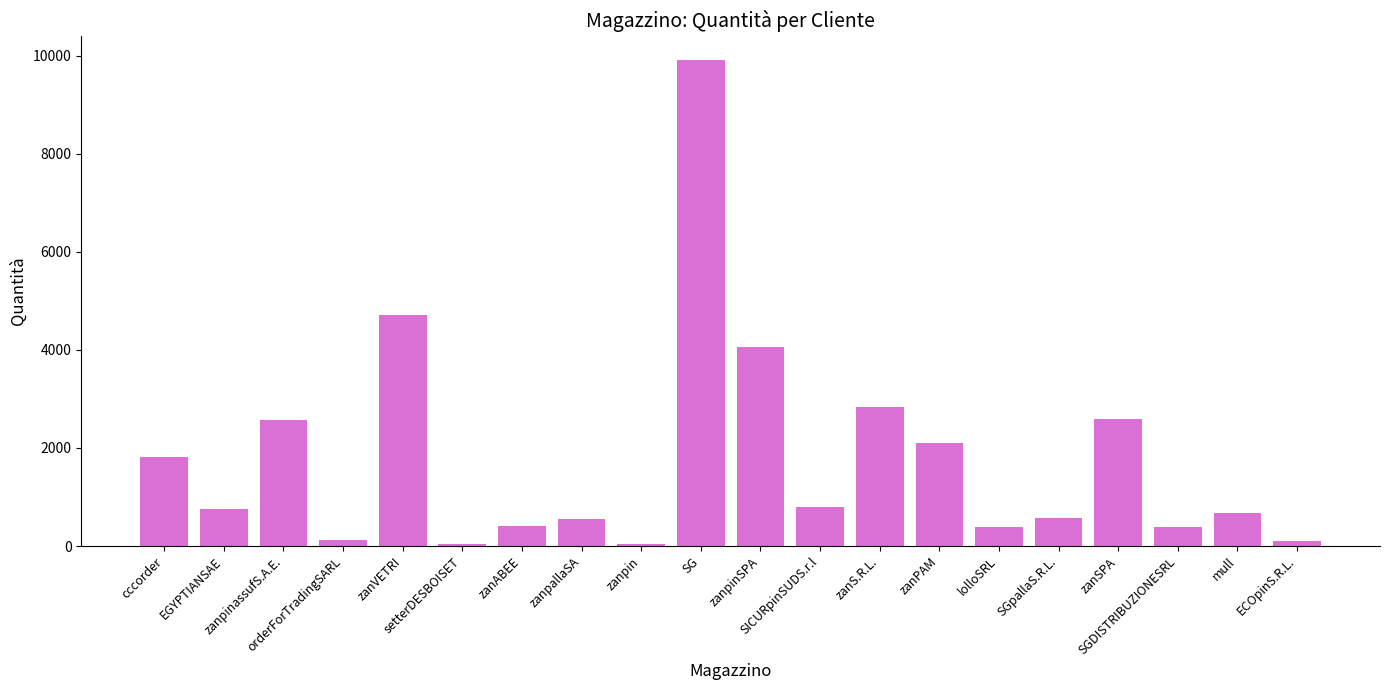

What is the greatest value displayed?

9912